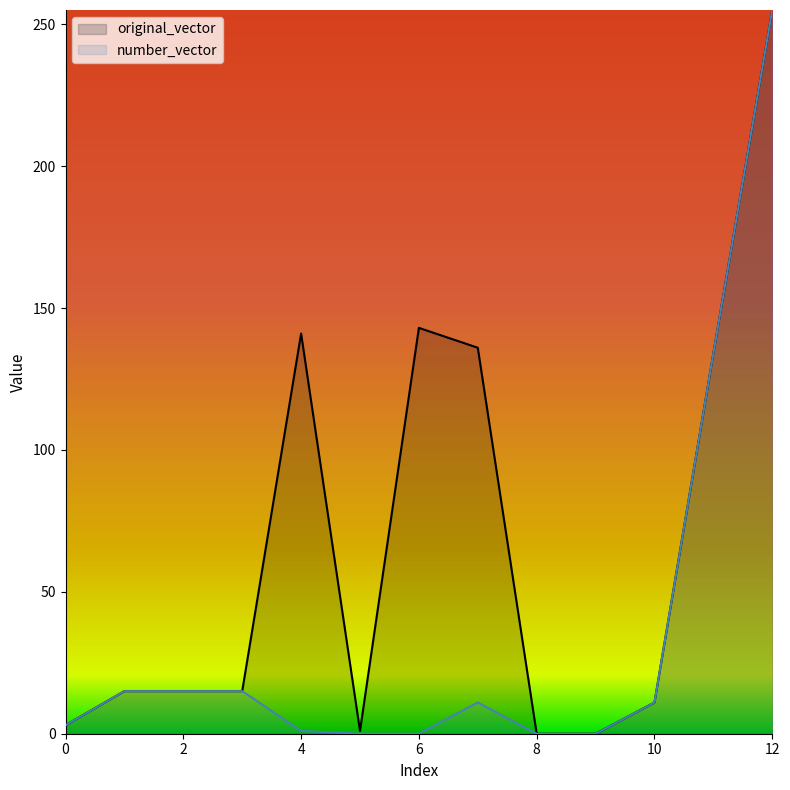

At which category does the chart reach its minimum across all series?

8